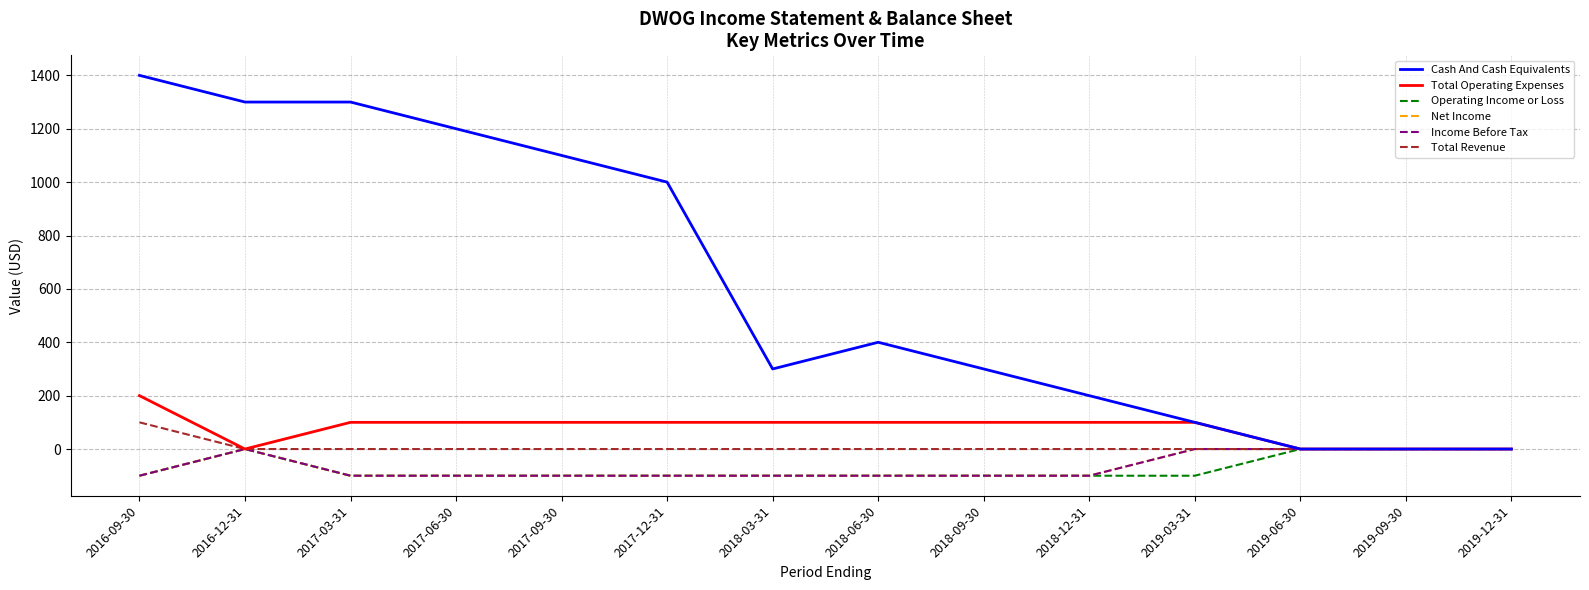

Which series has the largest total across all categories?

Cash And Cash Equivalents